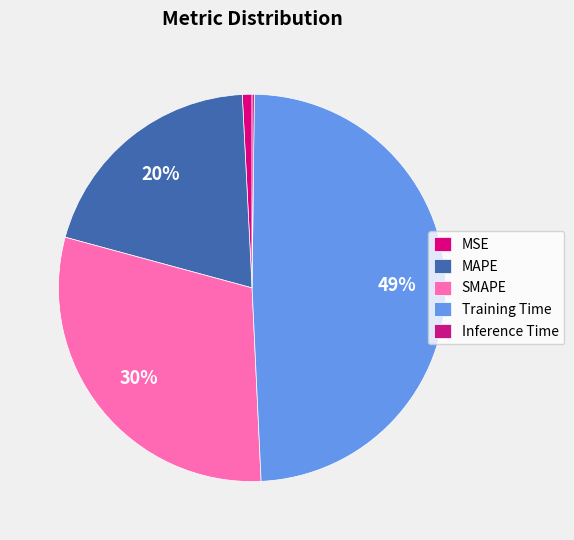

To the nearest percent, what is the difference between the largest and smallest slice percentages?

49%